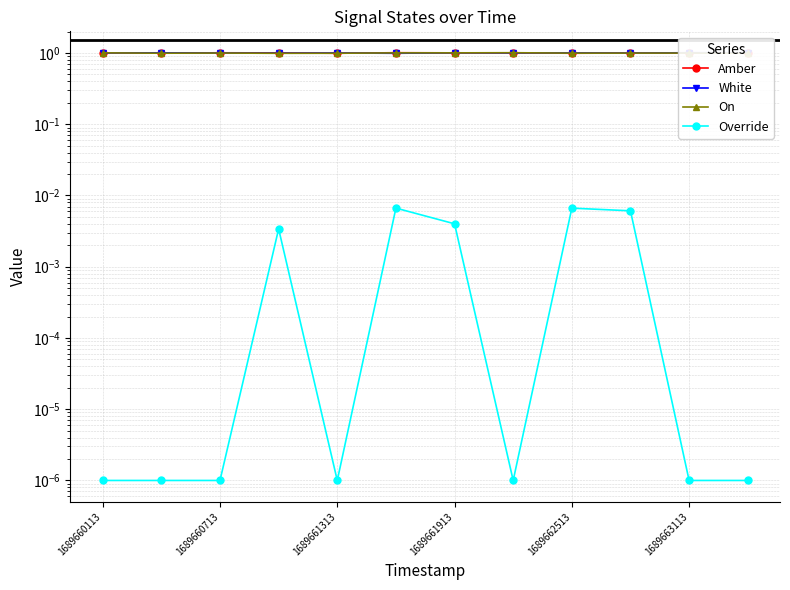

Is it true that On equals 1.0 at 1689663113?

True